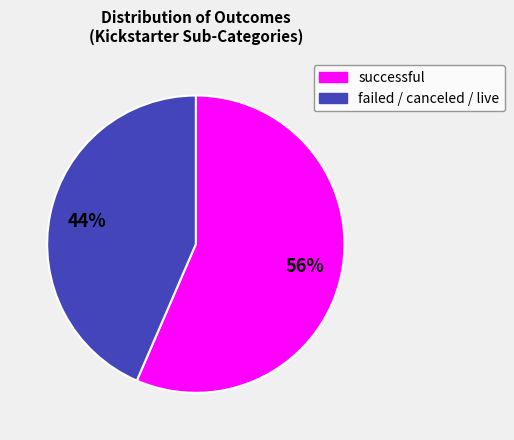

Is there any slice that represents more than half of the pie?

Yes